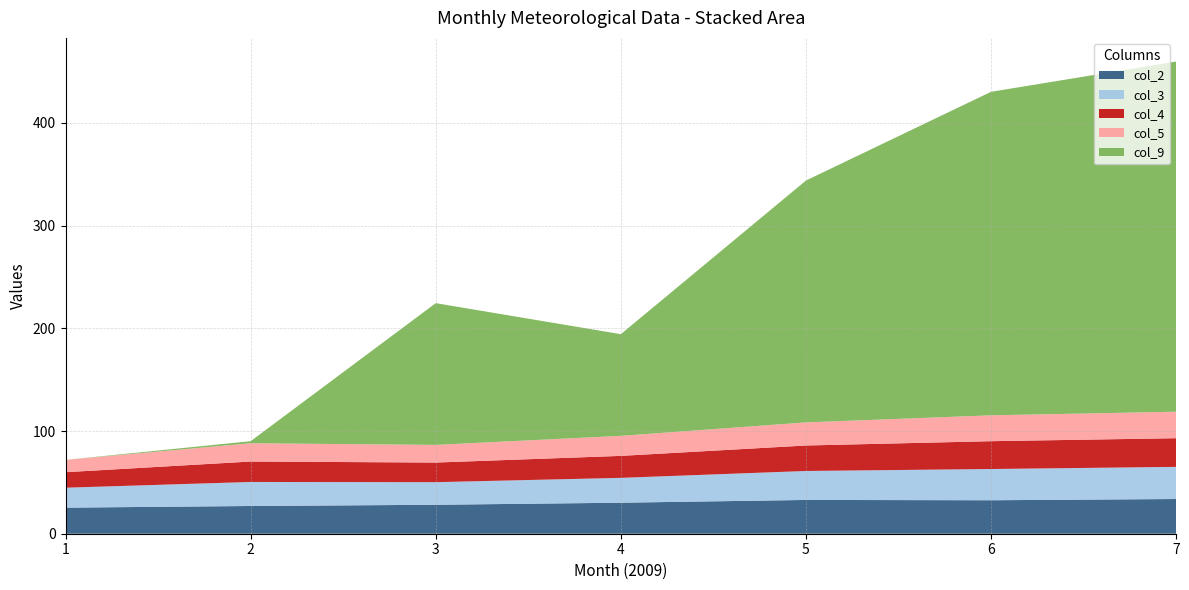

The value of col_2 at 1 is 25.4. True or false?

True